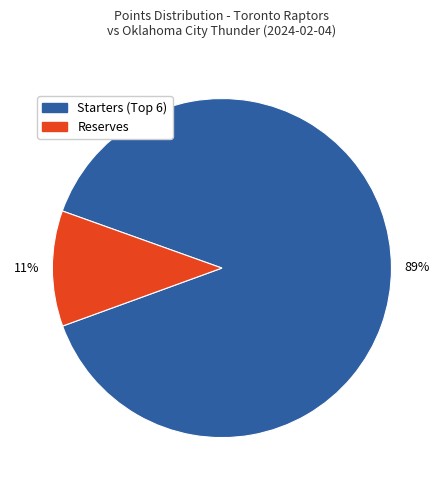

What percentage is the Reserves slice, to the nearest percent?

11%